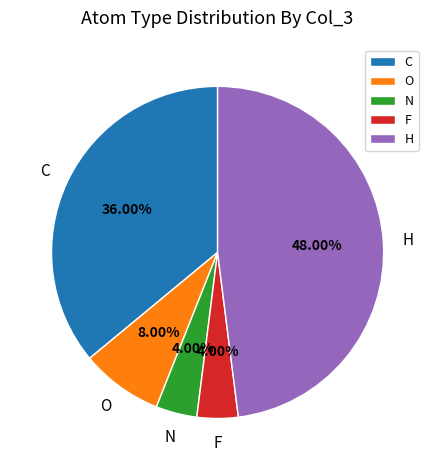

To the nearest percent, what is the combined percentage of O and F?

12%